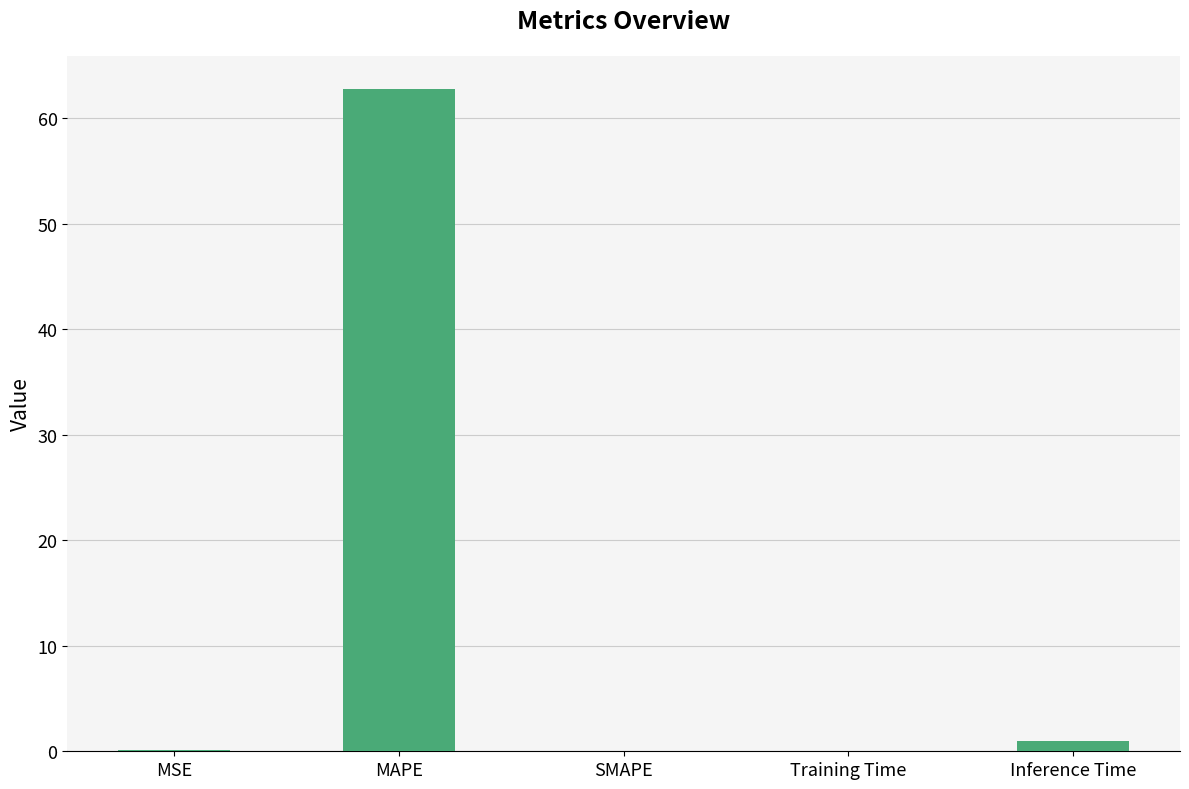

Are the bars grouped side by side (vs. stacked)?

No